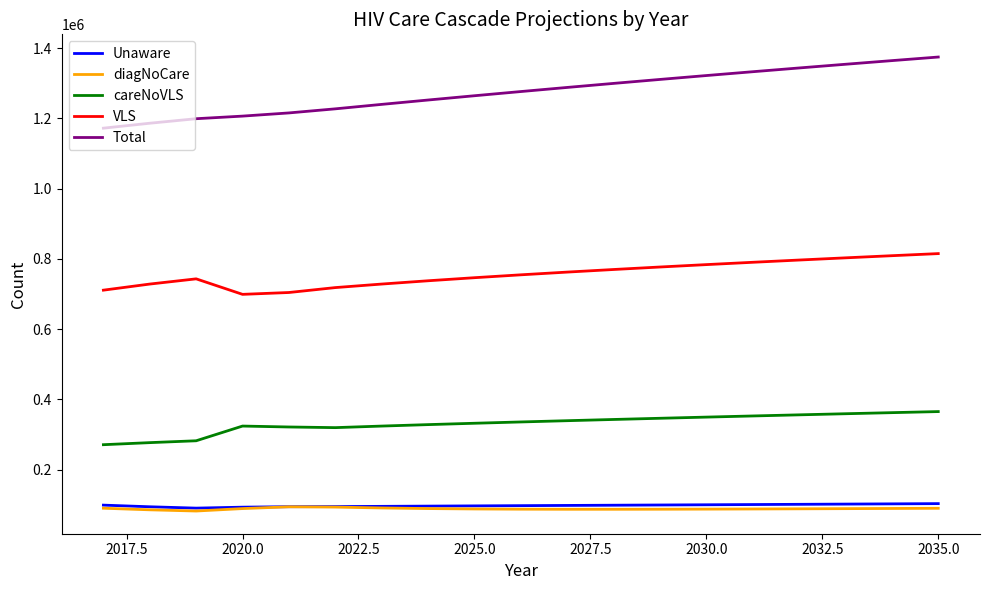

What is the difference between the second highest and second lowest values in the Unaware series?

9424